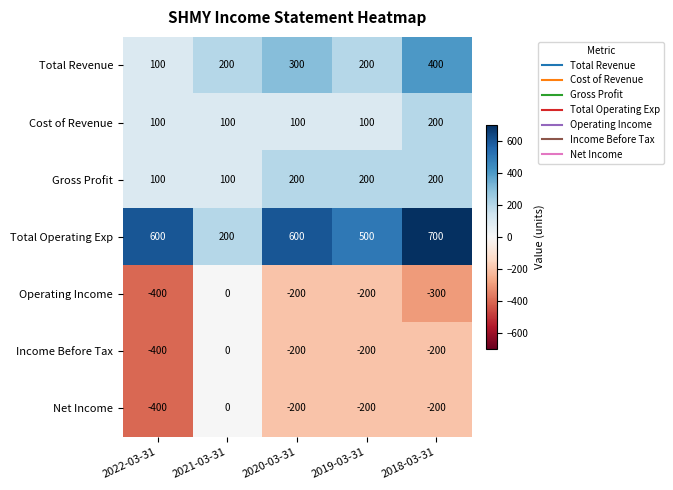

What value does the Net Income series have at 2019-03-31, to the nearest 5?

-200